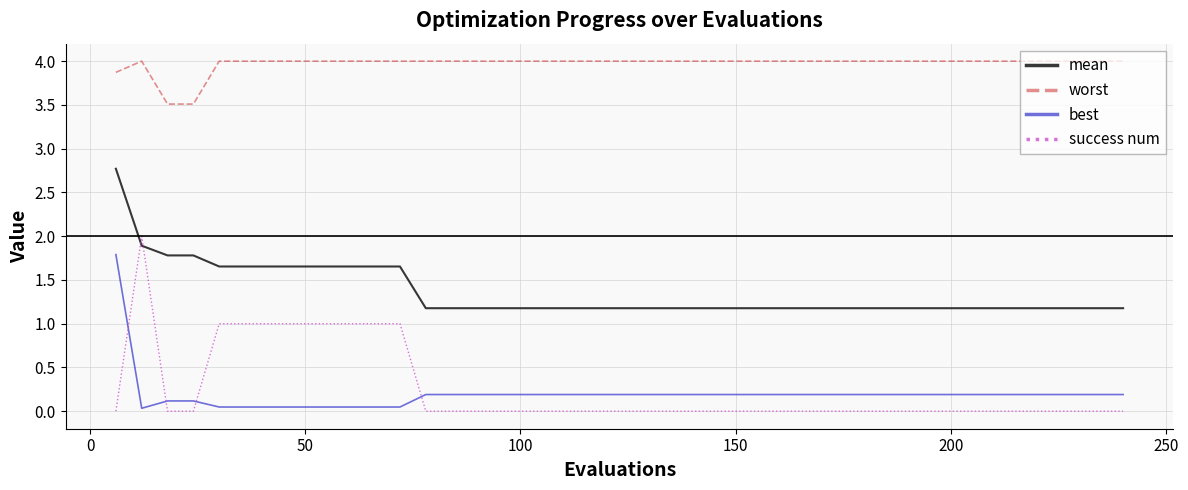

Which series has the largest range (max minus min)?

success num